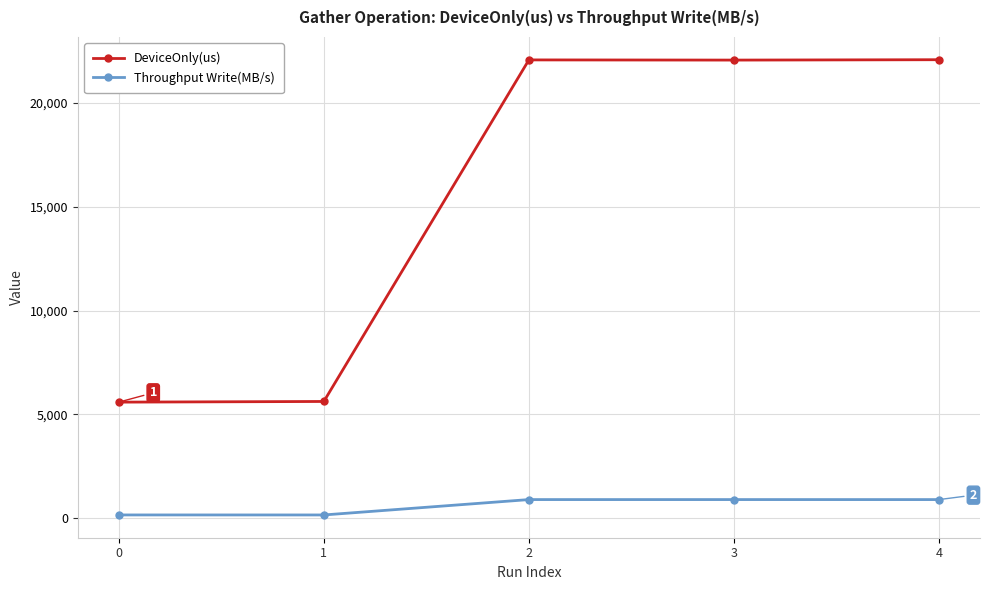

True or false: Throughput Write(MB/s) and DeviceOnly(us) intersect in this chart.

False